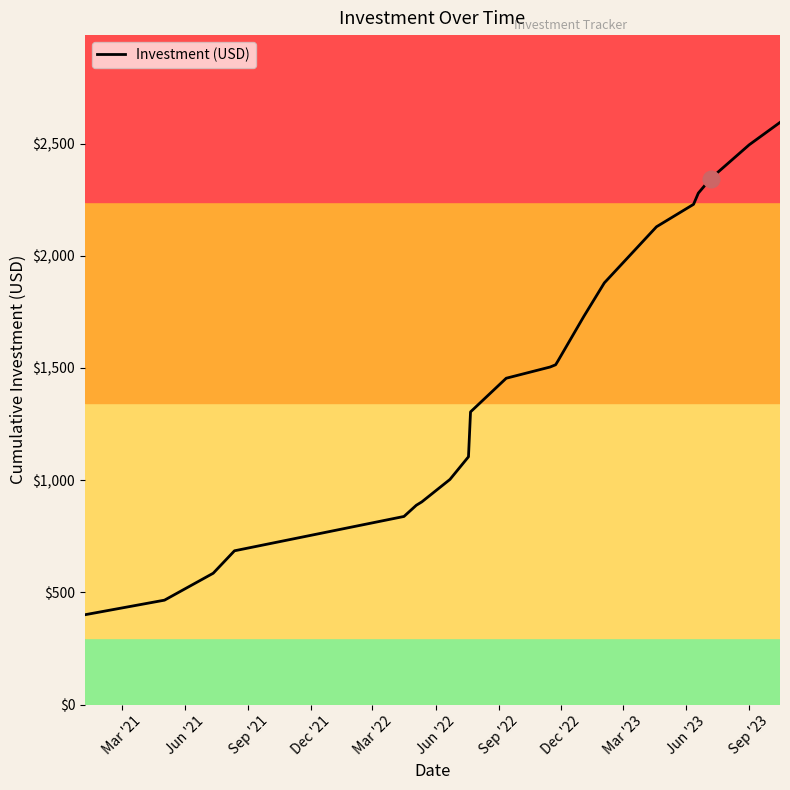

What is the greatest value displayed?

2594